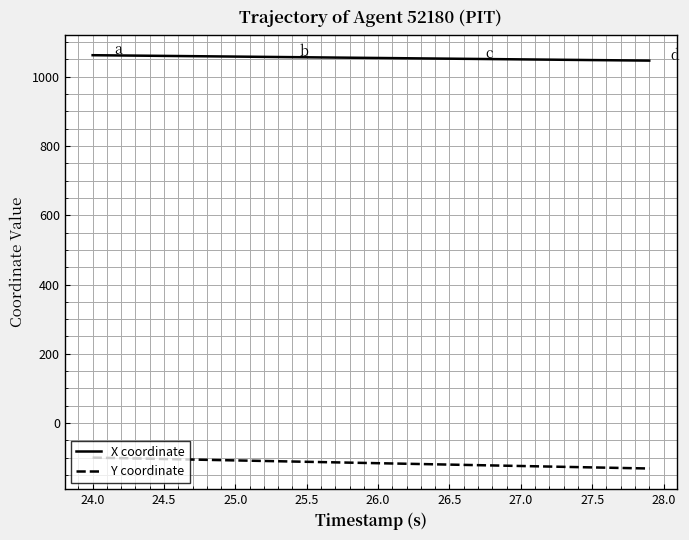

How many lines are shown in the chart?

2